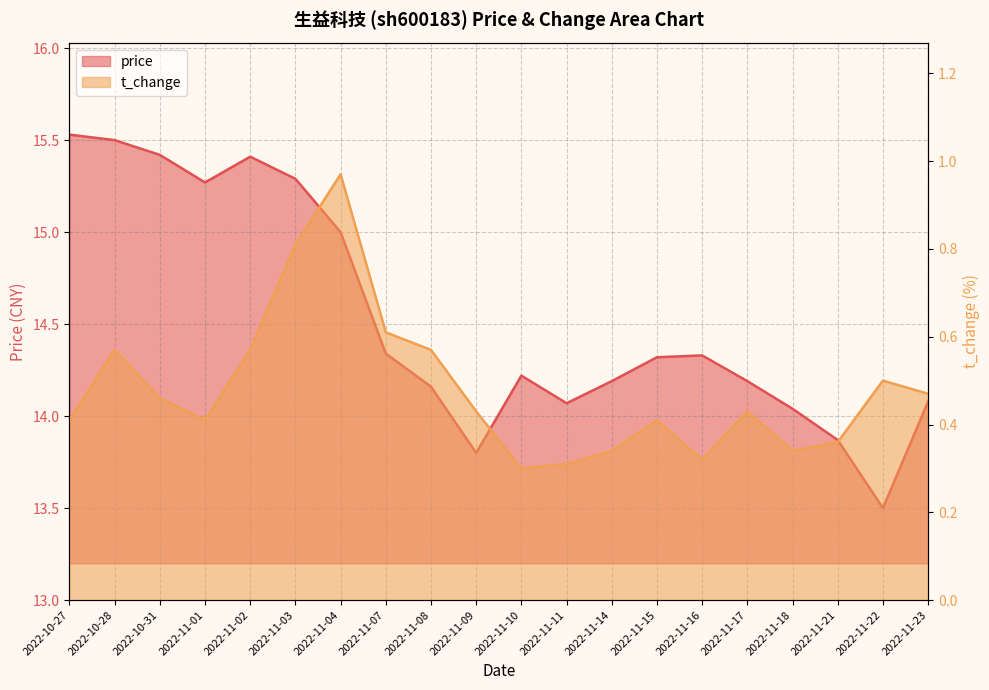

Which category has the lowest value in the t_change series?

2022-11-10